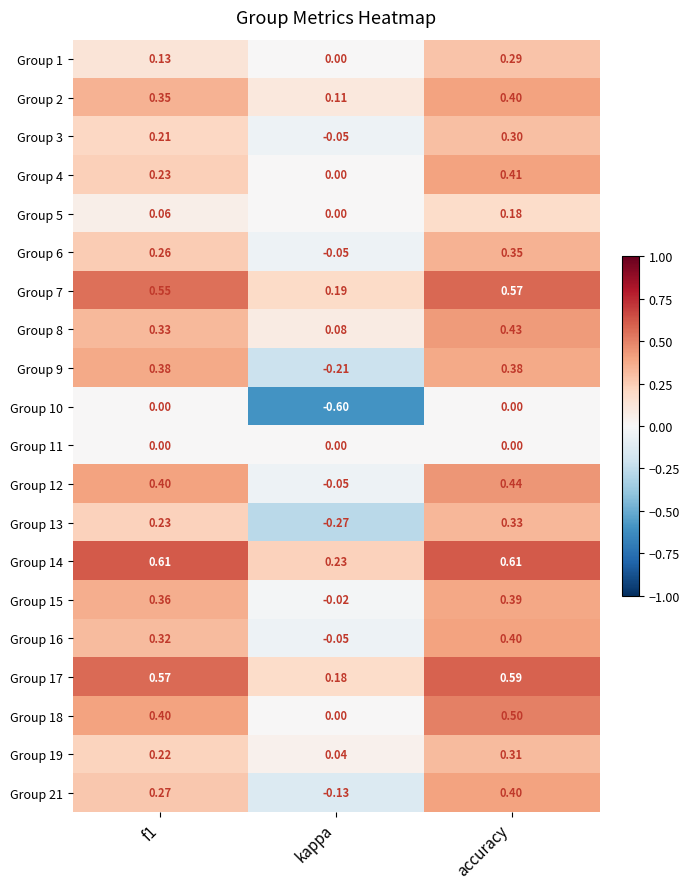

At which label is Group 21 closest to 0?

kappa